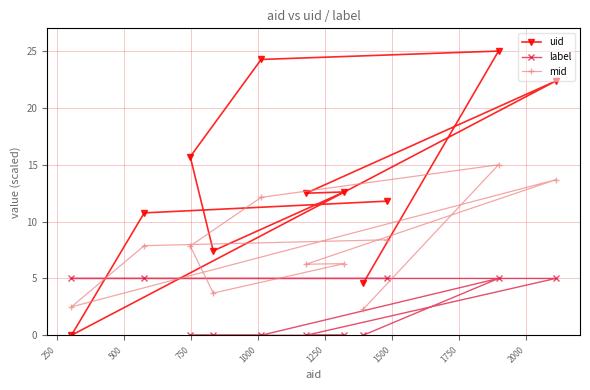

True or false: label and mid cross at least once.

True